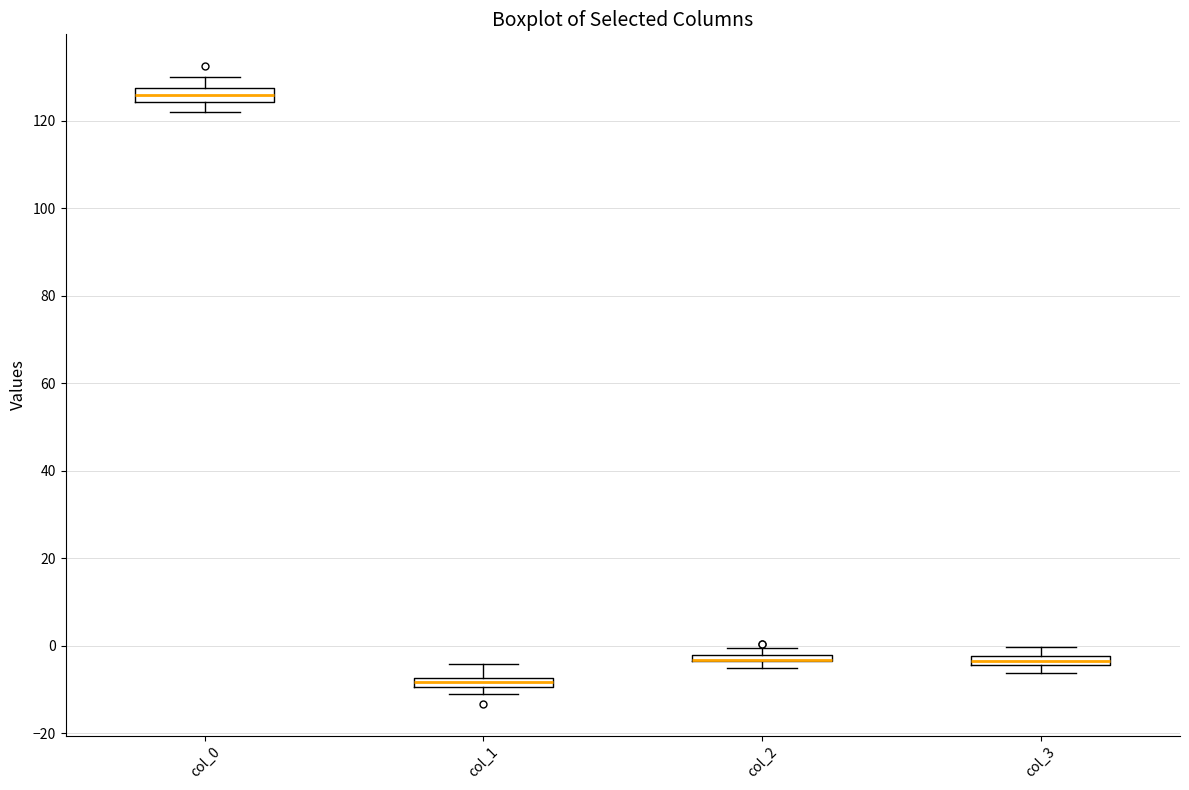

Where is the lower edge of the box for col_3 on the y-axis? The values are not printed on the chart, so give them approximately, as read against the axis.

-4